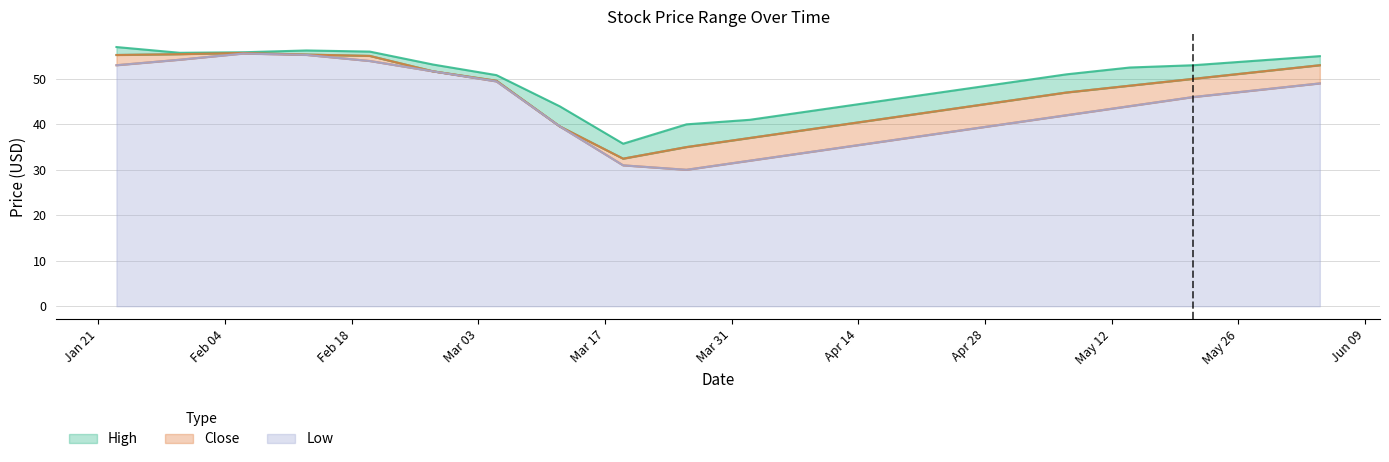

List the series in order of their peak value, highest first.

High, Close, Low